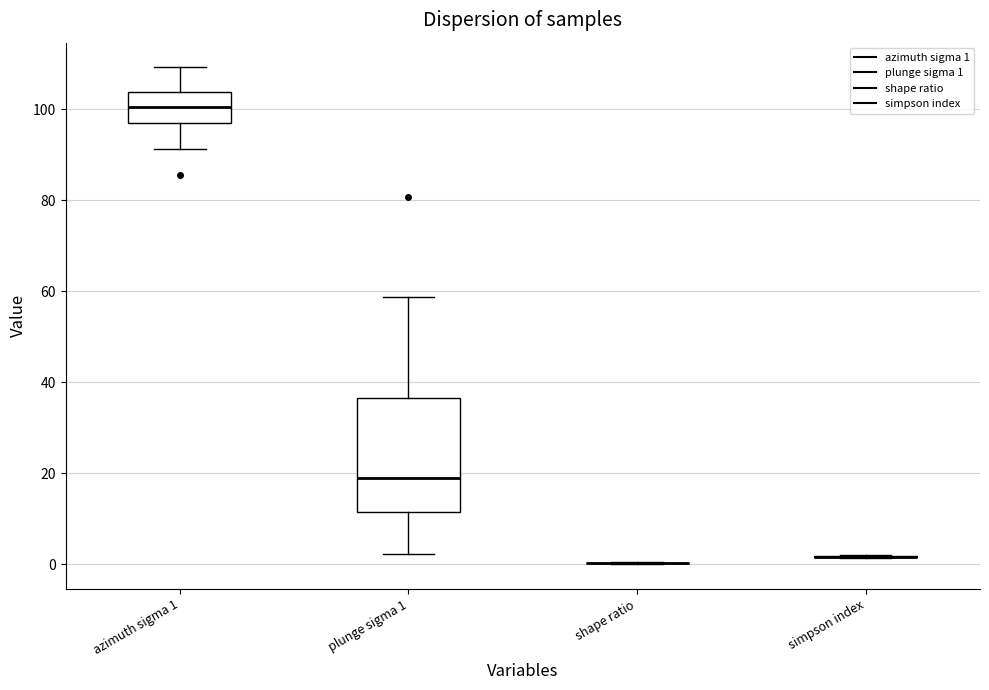

Reading left to right, read every box against the y-axis: the position of its median line, the range the box covers, and the ends of its whiskers. The values are not printed on the chart, so give them approximately, as read against the axis.

azimuth sigma 1: median 100, box 96 to 104, whiskers 92 to 110
plunge sigma 1: median 18, box 12 to 36, whiskers 2 to 58
shape ratio: box collapsed to a line at 0, whiskers 0 to 0
simpson index: box collapsed to a line at 2, whiskers 2 to 2